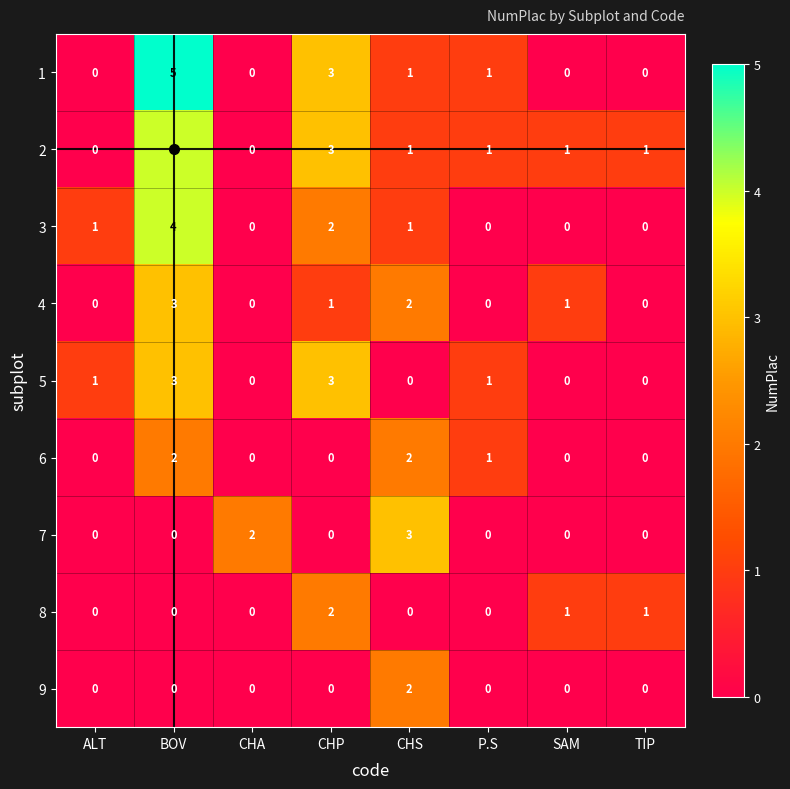

What is the difference between the second highest and minimum values in the 2 series?

3